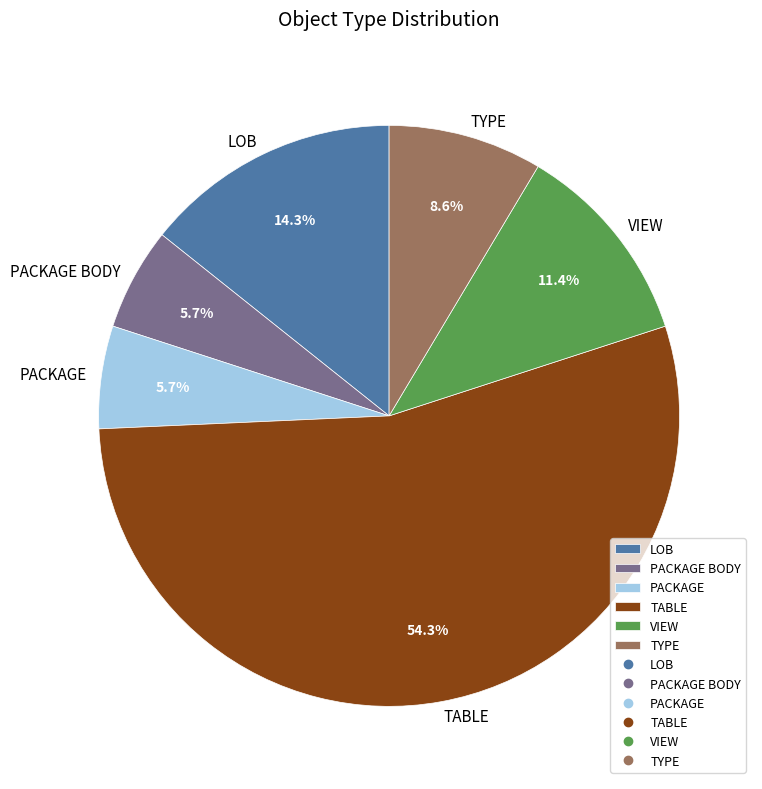

Count the number of slices in the pie.

6